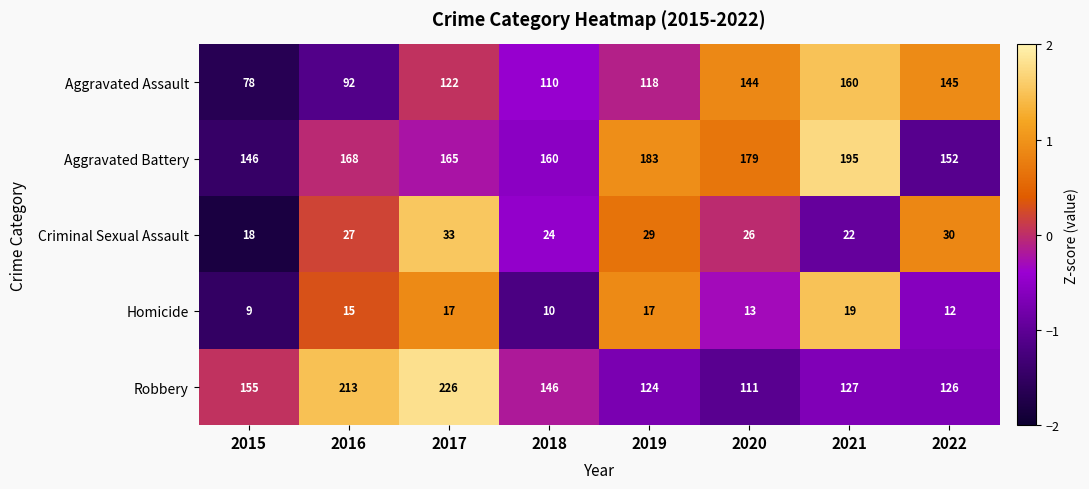

The Aggravated Battery series shows 195 at 2021. True or false?

True